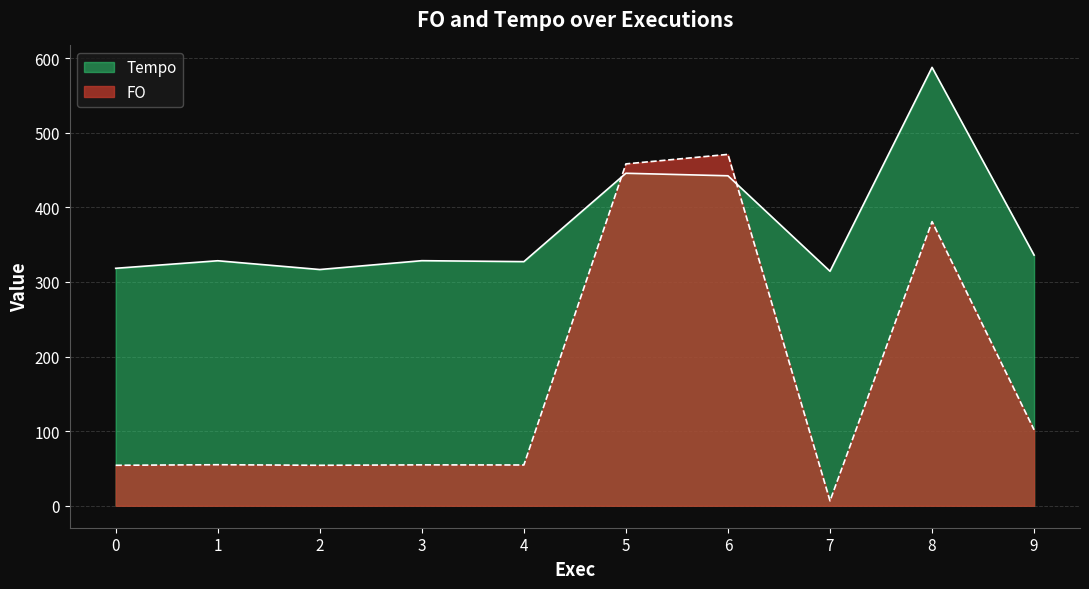

Between 5 and 8, which series saw the biggest shift?

Tempo